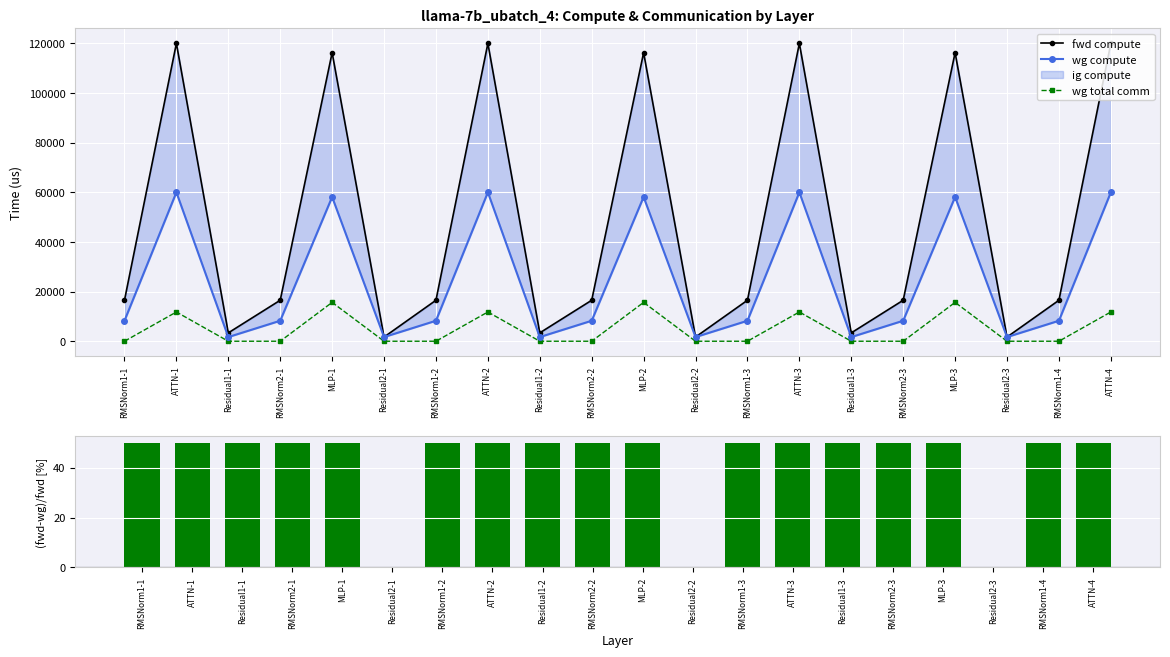

Reading left to right, what are all the values shown in this chart?

fwd compute: 16507.6	119962.6	3370.1	16507.6	116212.8	1685.0	16507.6	119962.6	3370.1	16507.6	116212.8	1685.0	16507.6	119962.6	3370.1	16507.6	116212.8	1685.0	16507.6	119962.6
wg compute: 8253.8	59981.3	1685.0	8253.8	58106.4	1685.0	8253.8	59981.3	1685.0	8253.8	58106.4	1685.0	8253.8	59981.3	1685.0	8253.8	58106.4	1685.0	8253.8	59981.3
wg total comm: 0.0	11780.2	0.0	0.0	15648.0	0.0	0.0	11780.2	0.0	0.0	15648.0	0.0	0.0	11780.2	0.0	0.0	15648.0	0.0	0.0	11780.2
(fwd-wg)/fwd [%]: 50.0	50.0	50.0	50.0	50.0	0.0	50.0	50.0	50.0	50.0	50.0	0.0	50.0	50.0	50.0	50.0	50.0	0.0	50.0	50.0